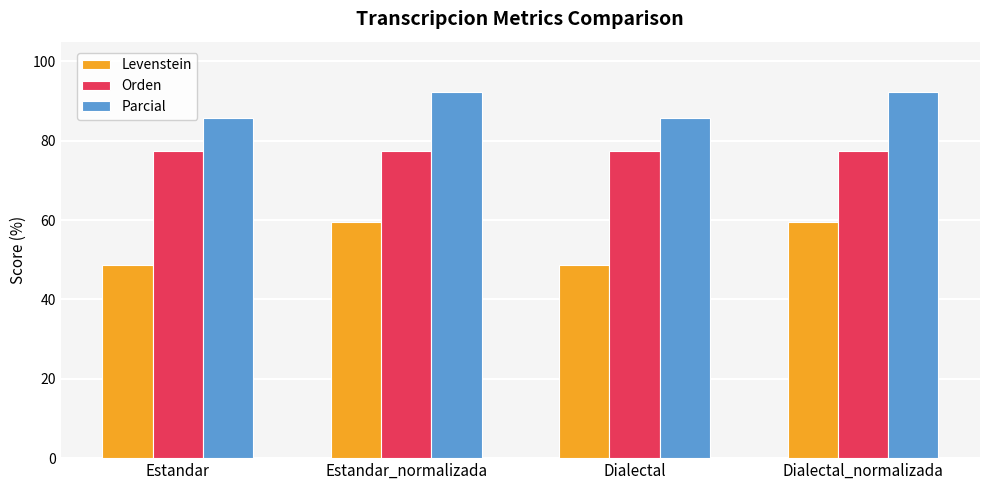

List the series in order of their peak value, lowest first.

Levenstein, Orden, Parcial